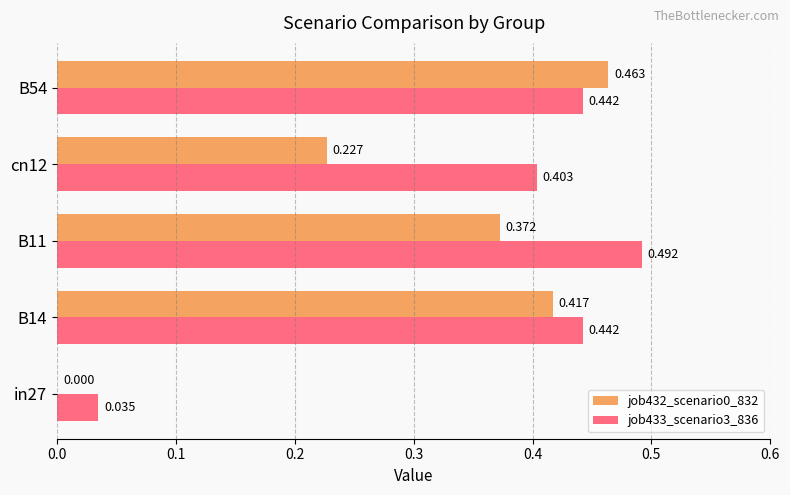

How many series are shown in this chart?

2